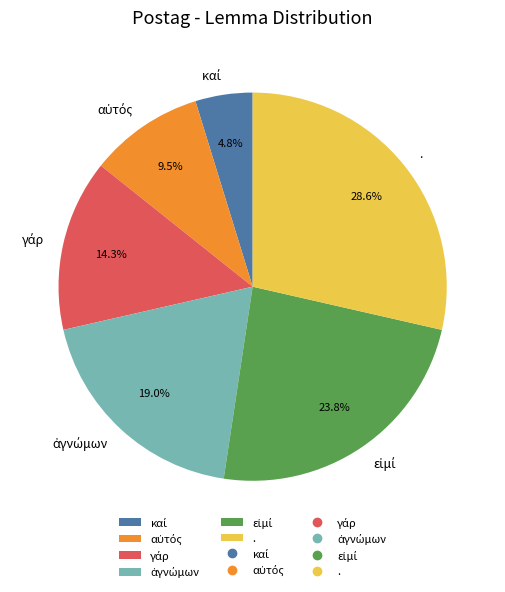

How many slices are in this pie chart?

6